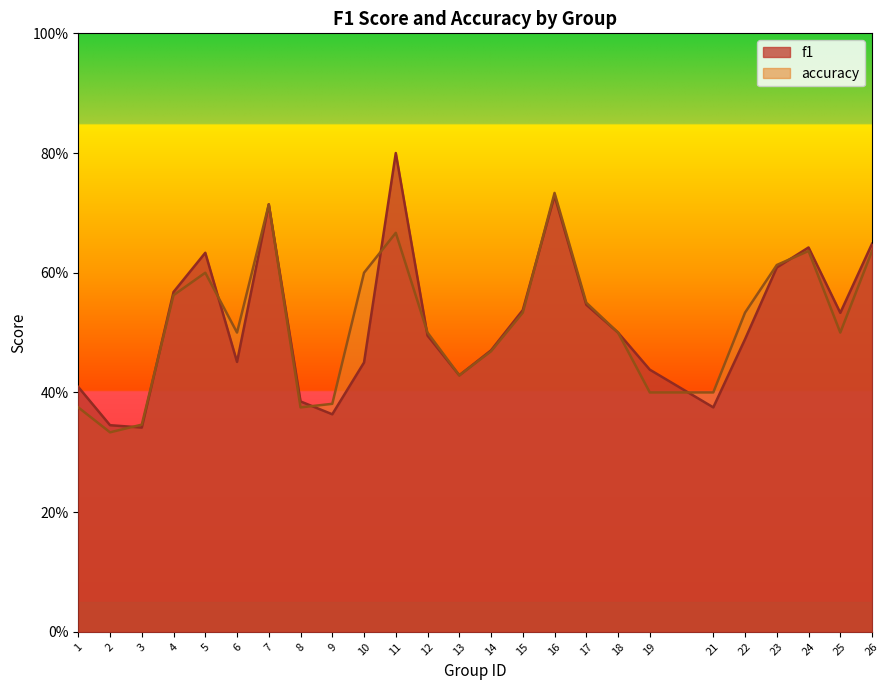

What is the difference between the second highest and second lowest values in the f1 series?

0.4